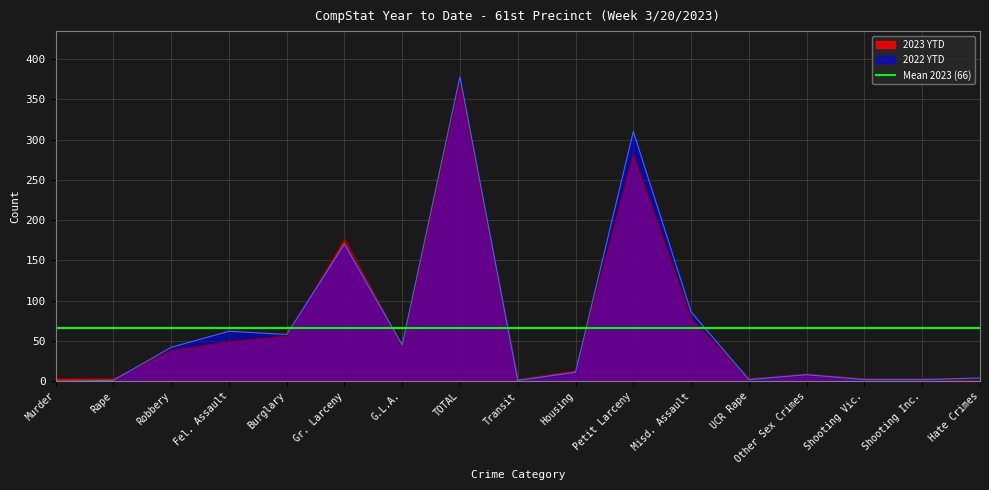

Count the number of categories in the chart.

17